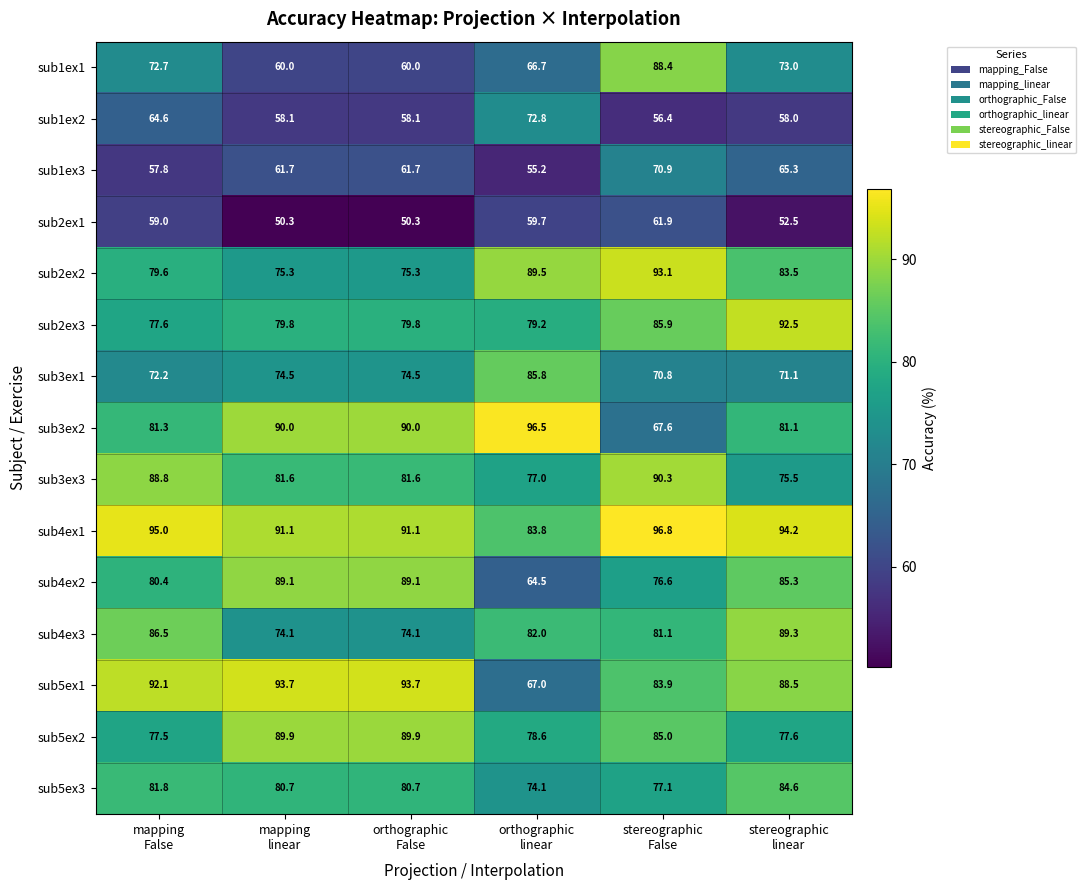

Which series has the largest range (max minus min)?

sub3ex2